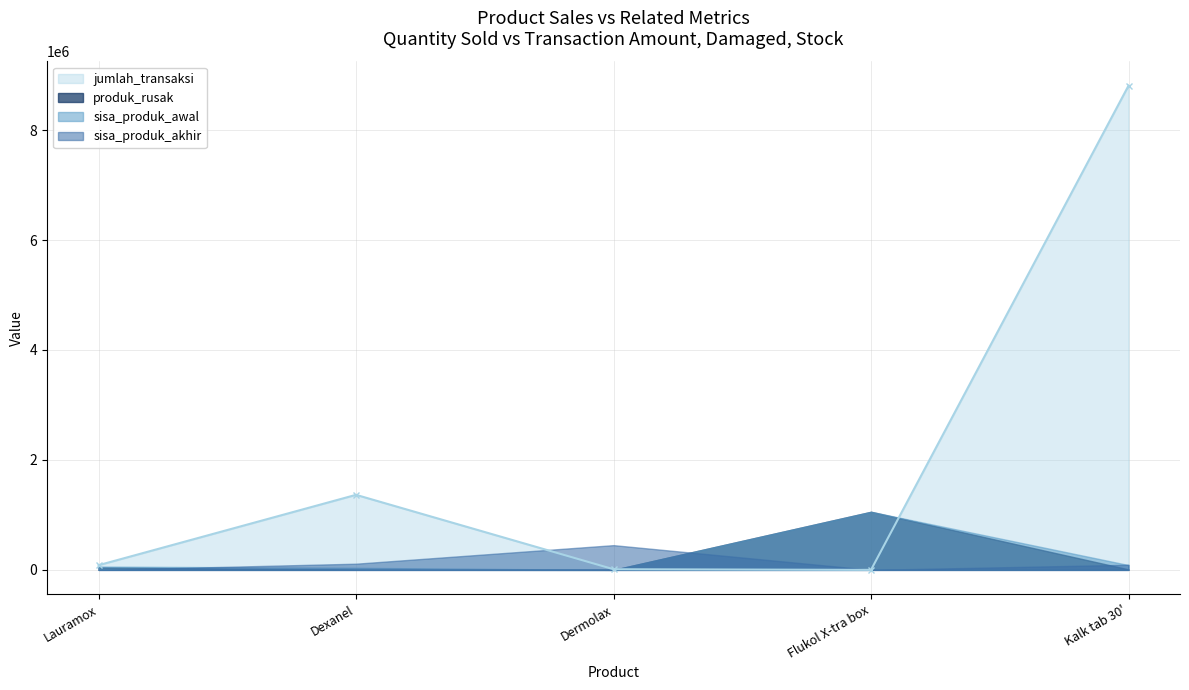

What is the sum of all jumlah_transaksi values?

10269752